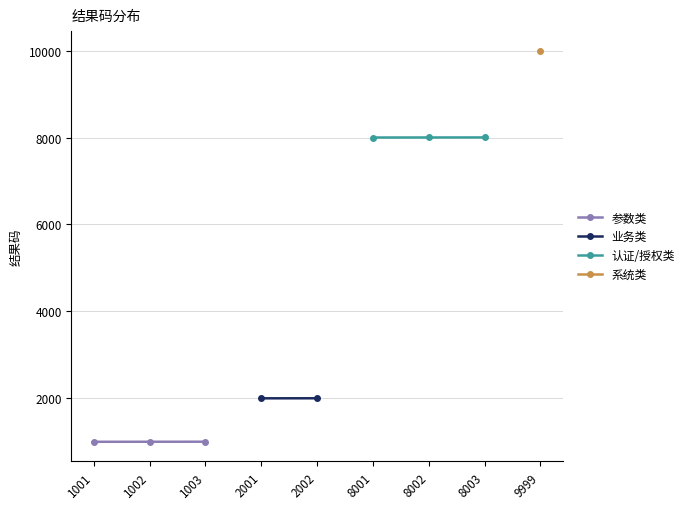

What is the difference between the maximum and minimum values in the 认证/授权类 series?

2